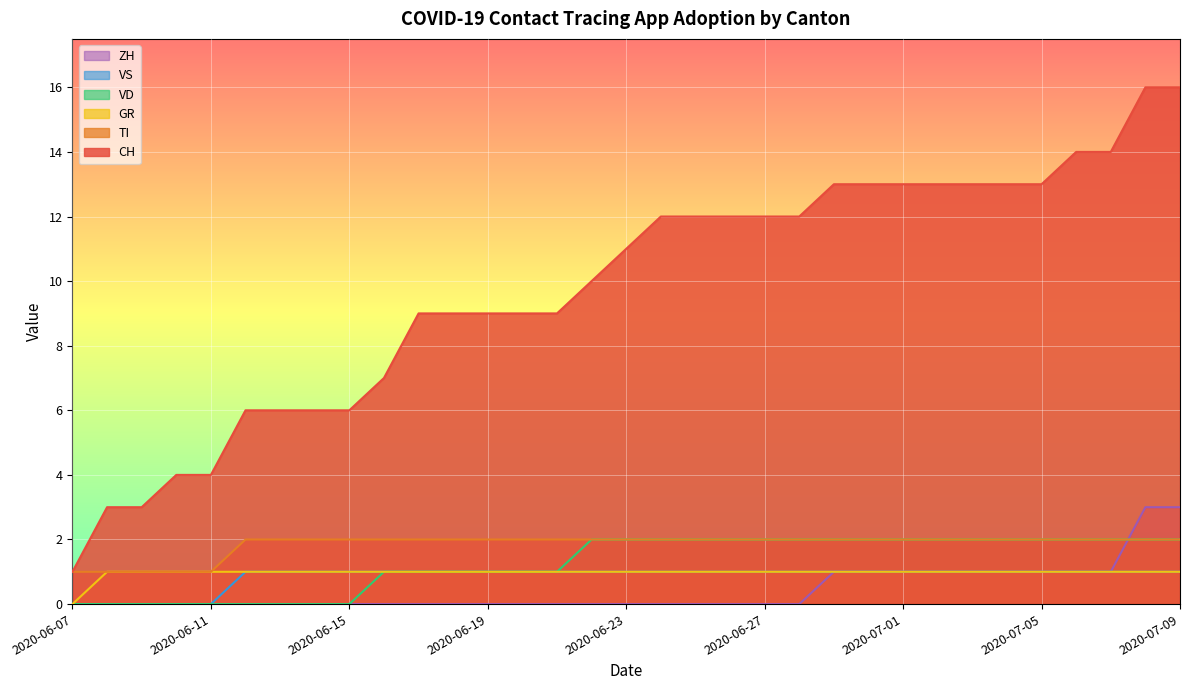

Which series has the largest range (max minus min)?

CH